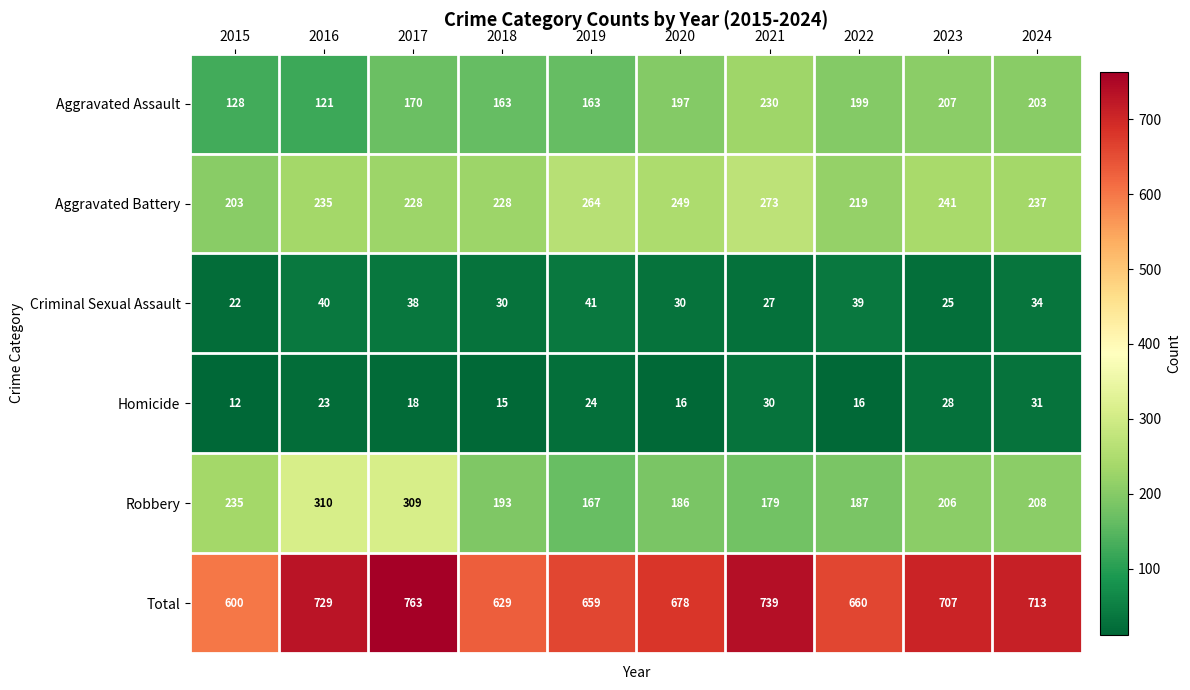

The Robbery series shows 209 at 2017. True or false?

False